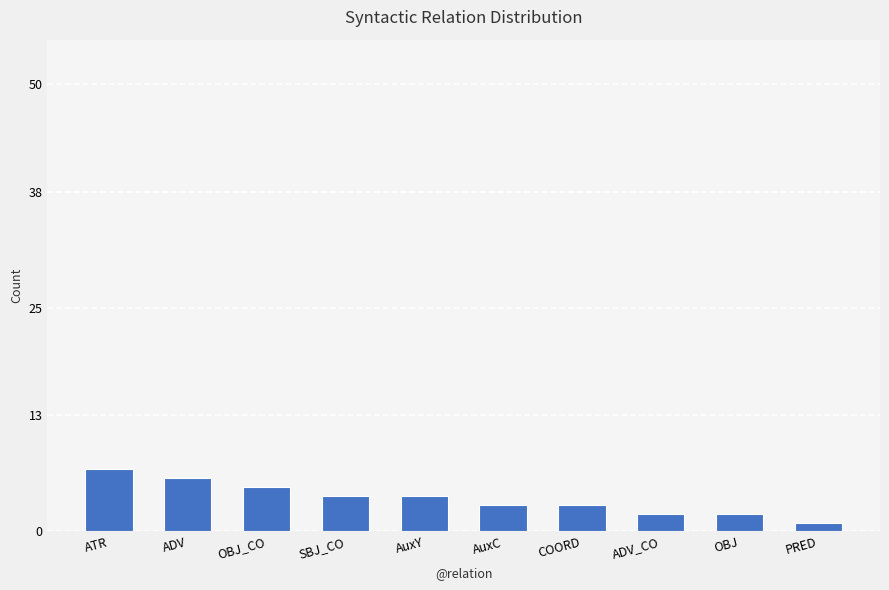

True or false: the data shows 2 at OBJ.

True